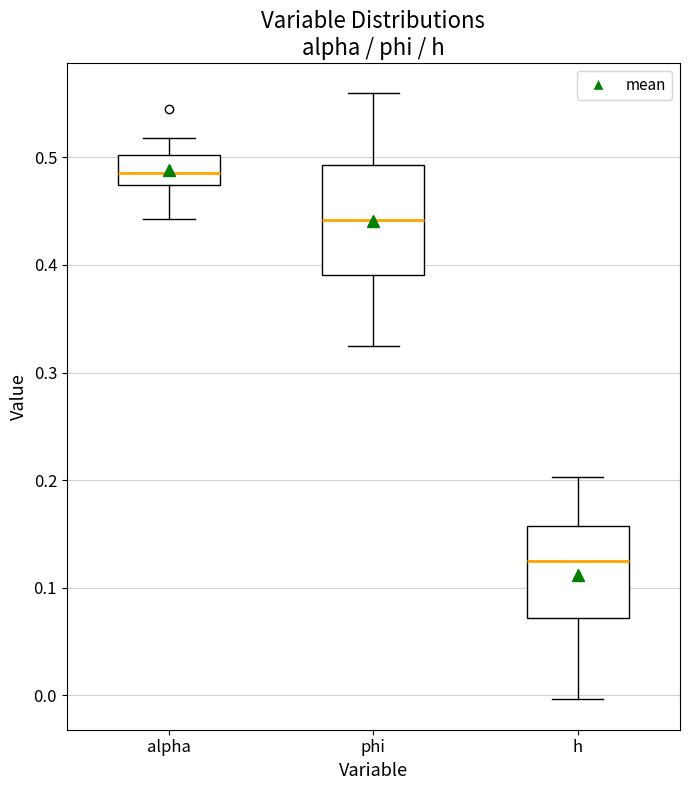

Reading left to right, transcribe this box plot: for each box, give where its median line is, the range the box spans, and where its two whiskers end, as read against the y-axis. The values are not printed on the chart, so give them approximately, as read against the axis.

alpha: median 0.49, box 0.47 to 0.50, whiskers 0.44 to 0.52
phi: median 0.44, box 0.39 to 0.49, whiskers 0.33 to 0.56
h: median 0.12, box 0.07 to 0.16, whiskers 0.00 to 0.20